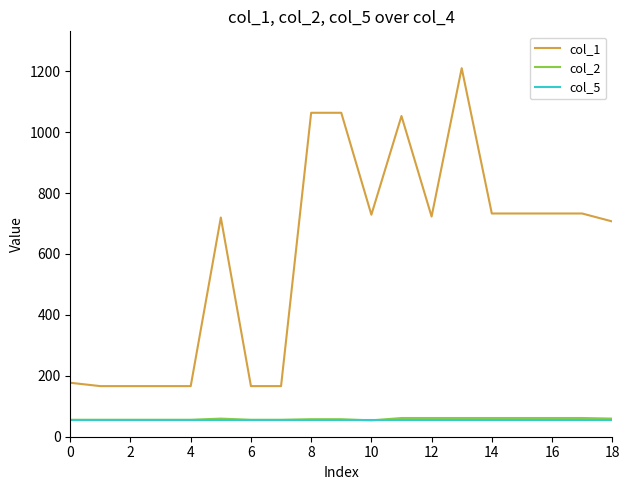

Which series has the largest total across all categories?

col_1